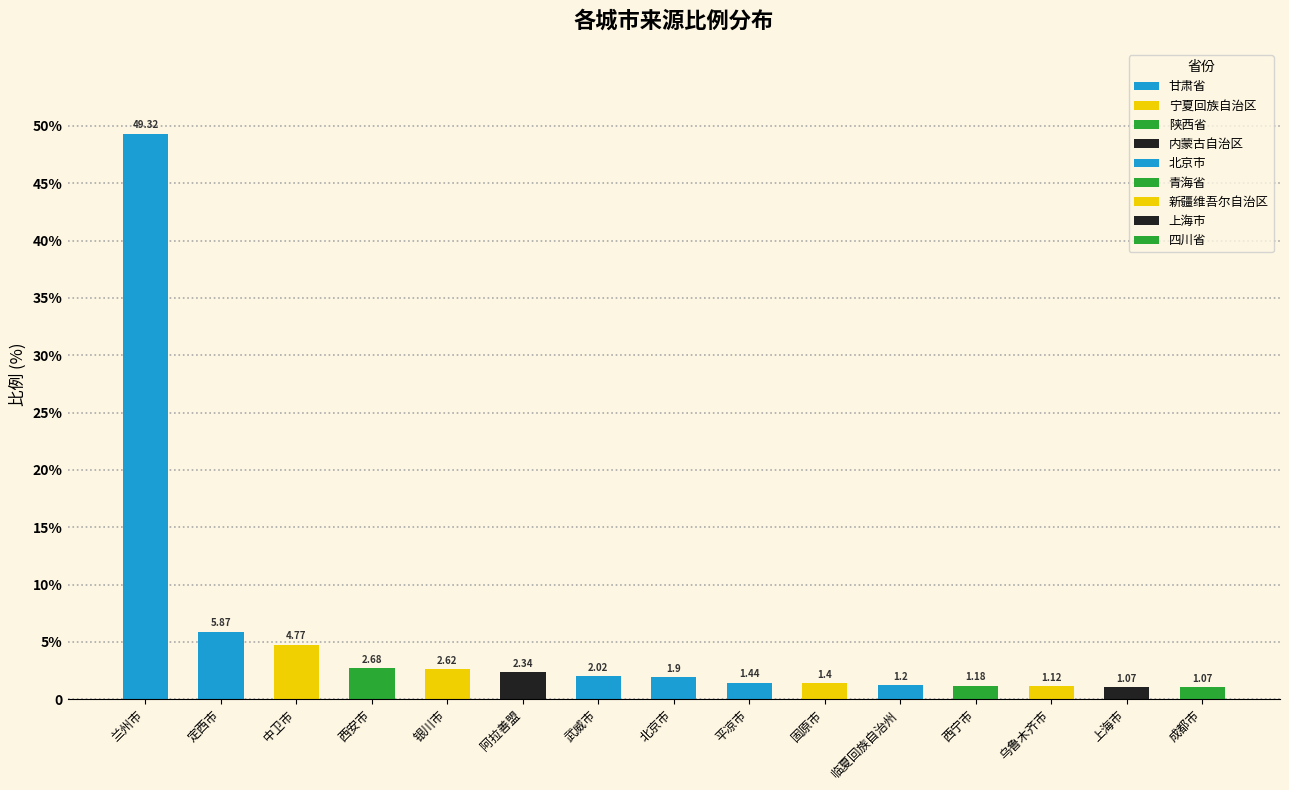

What is the change in value from 固原市 to 临夏回族自治州?

-0.2